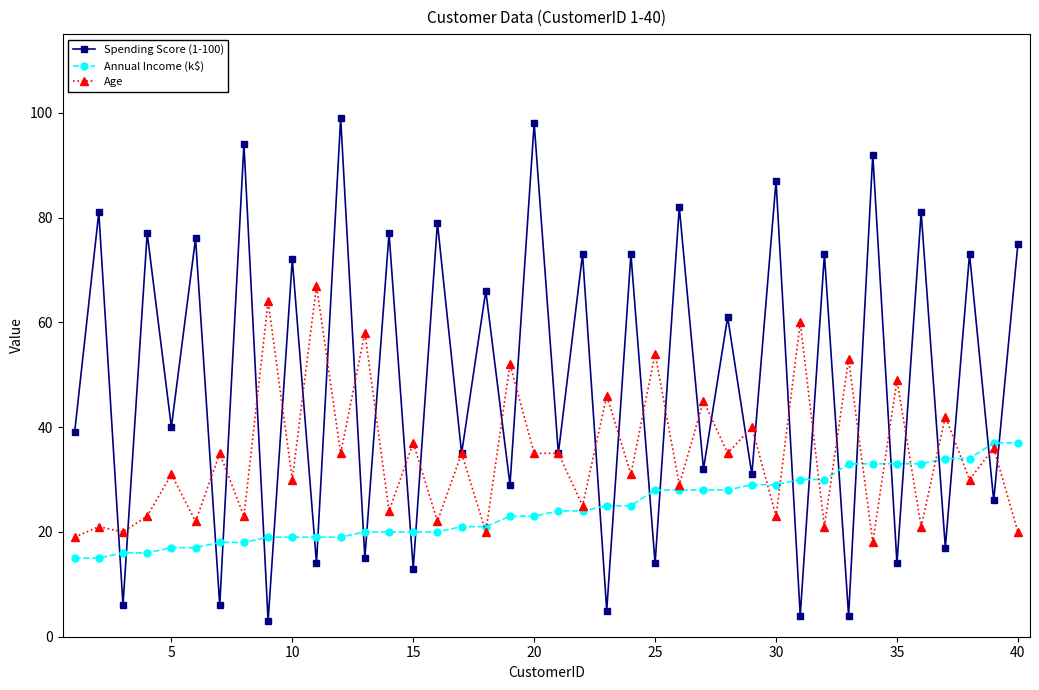

True or false: Spending Score (1-100) has more than 0 interior local peaks.

True